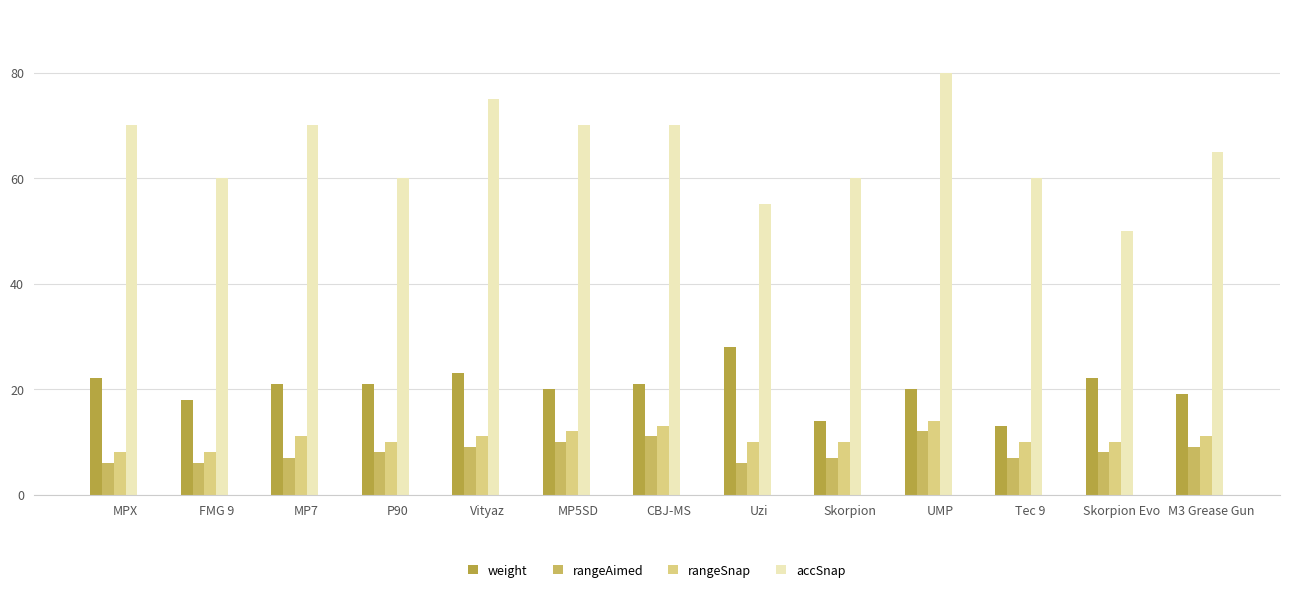

How many bars are there in each group?

4